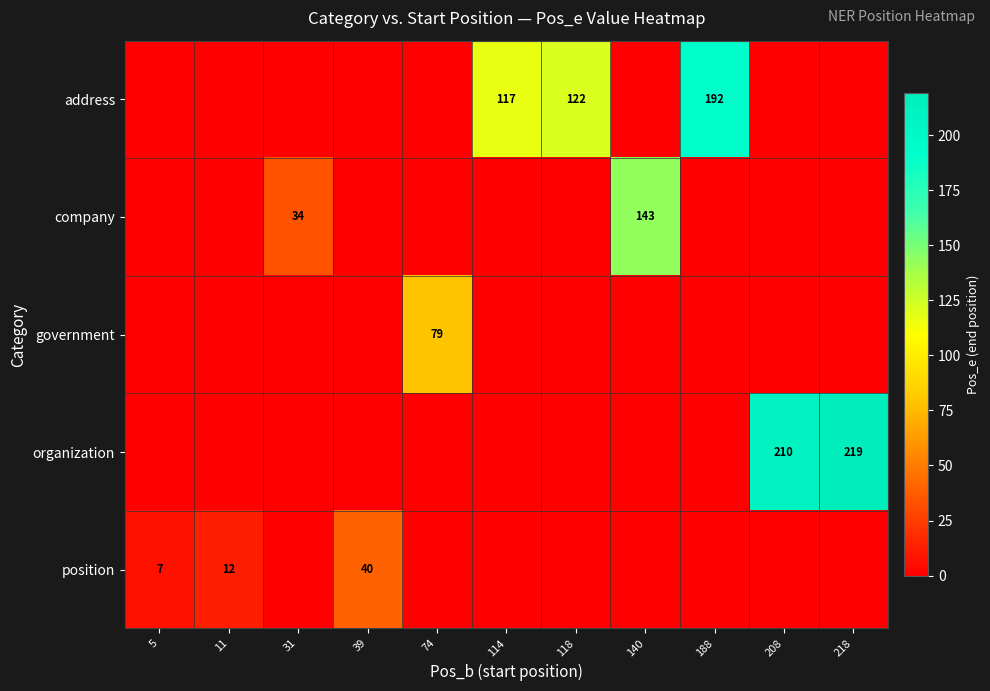

True or false: government has a value of 79 at 74.

True